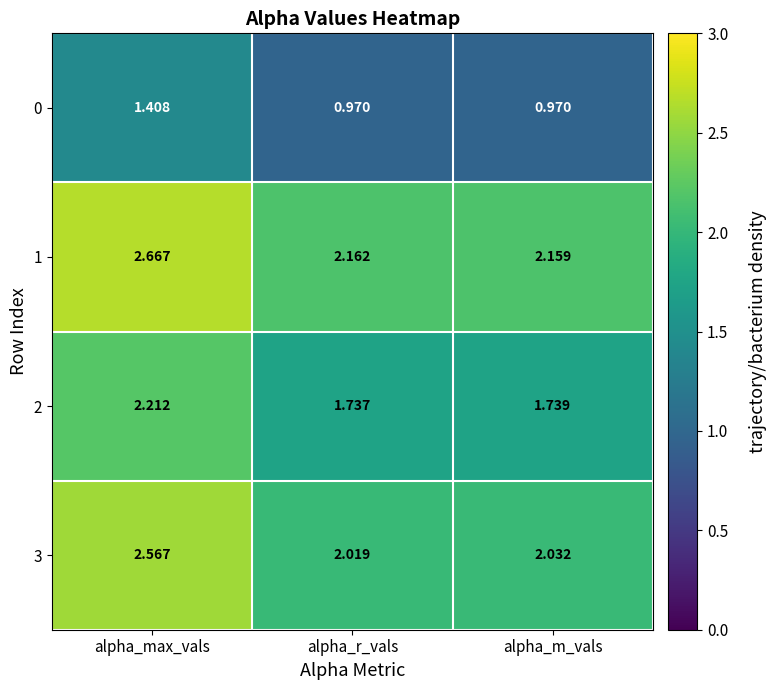

At which label is 2 closest to 1?

alpha_r_vals